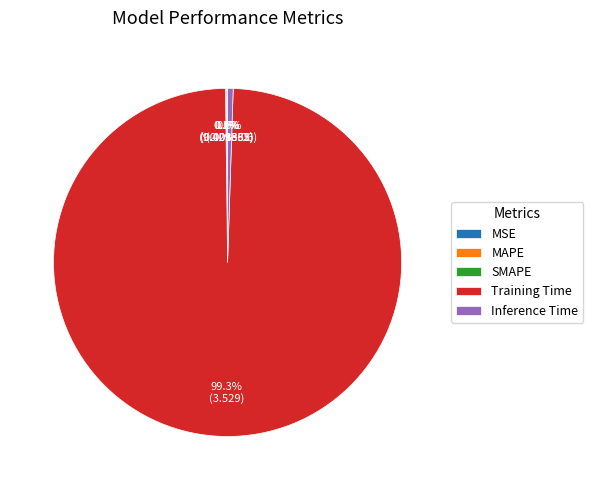

Combined, do Inference Time and Training Time account for over 50%?

Yes